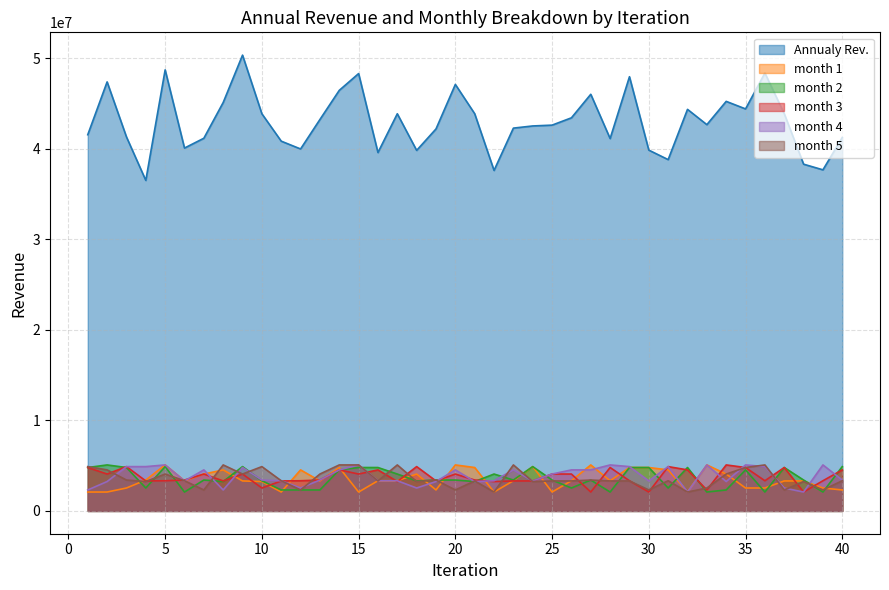

Which series has the largest range (max minus min)?

Annualy Rev.